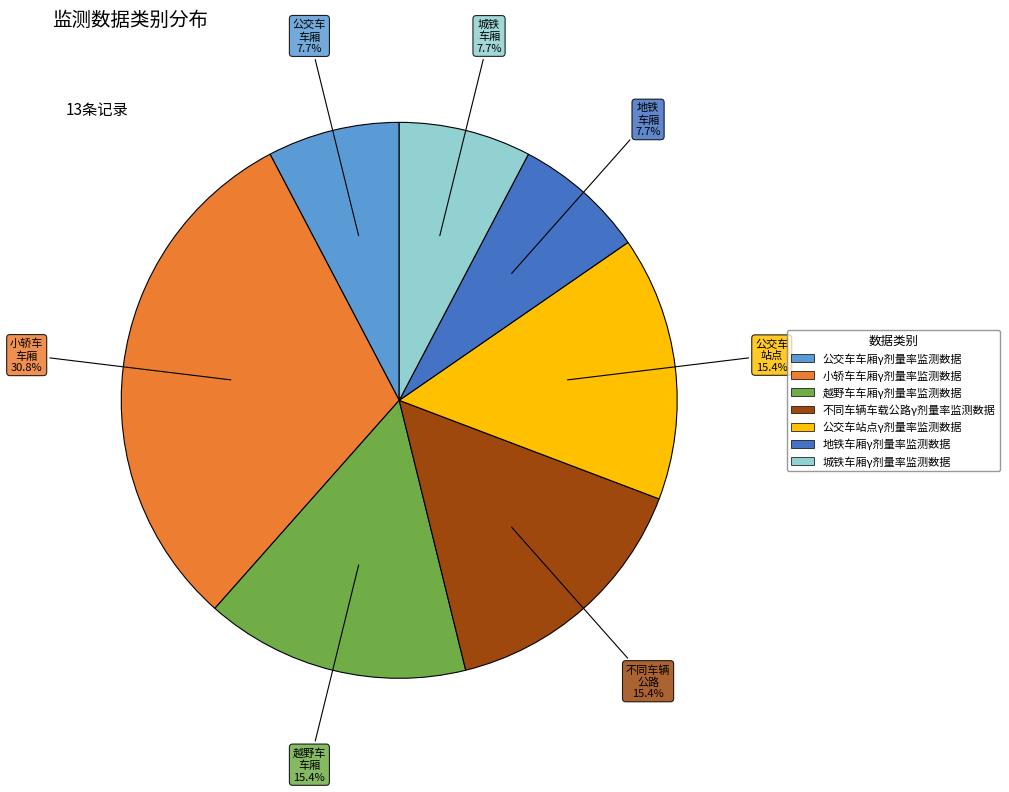

How many slices are in this pie chart?

7